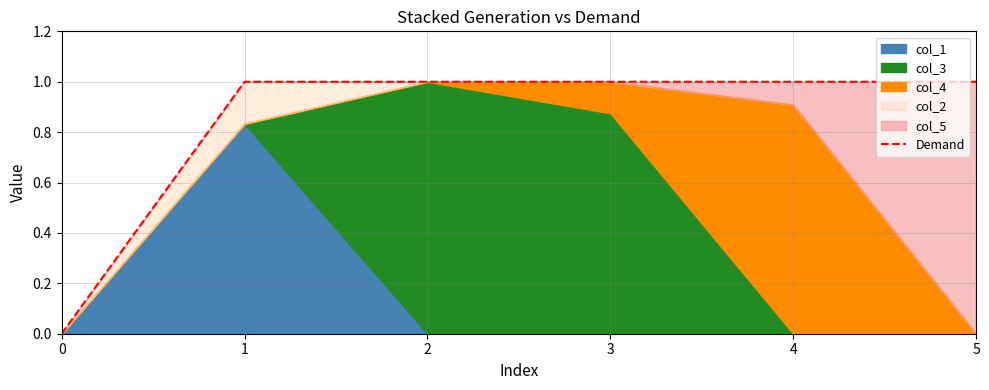

What is the value of the 2nd point from the left?

1.0